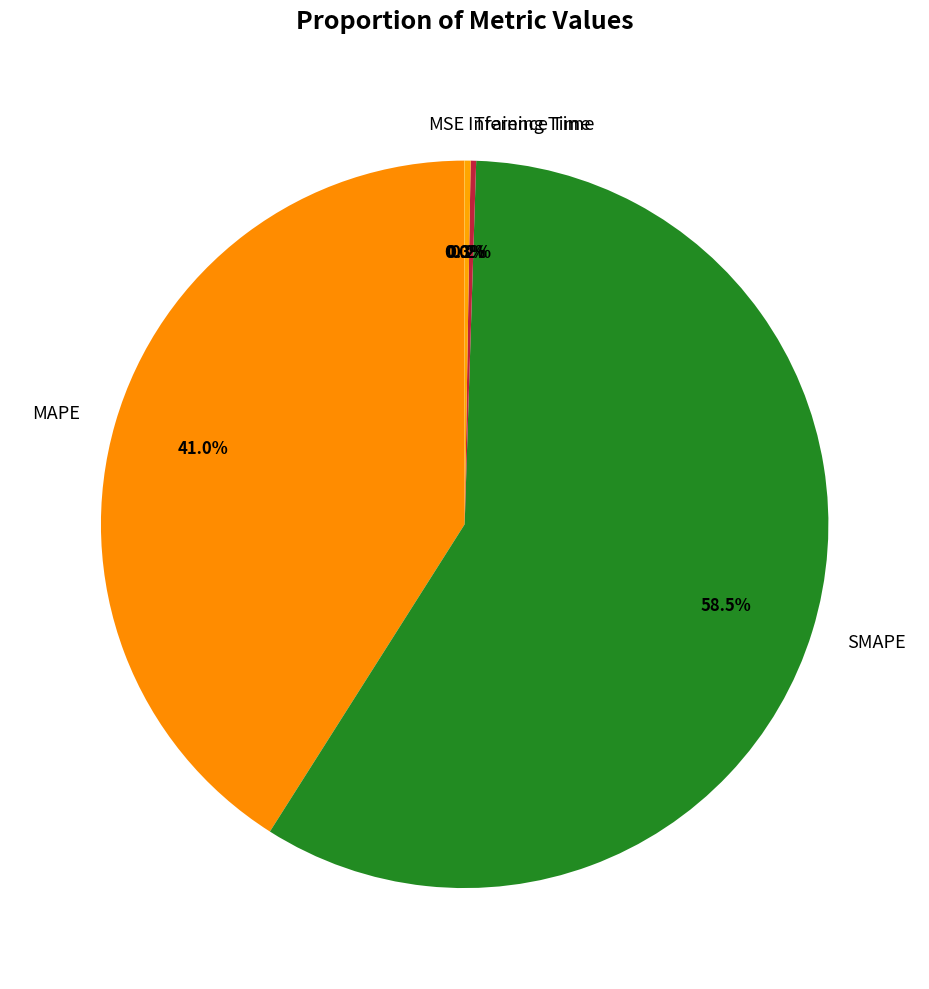

Which slice is the largest?

SMAPE